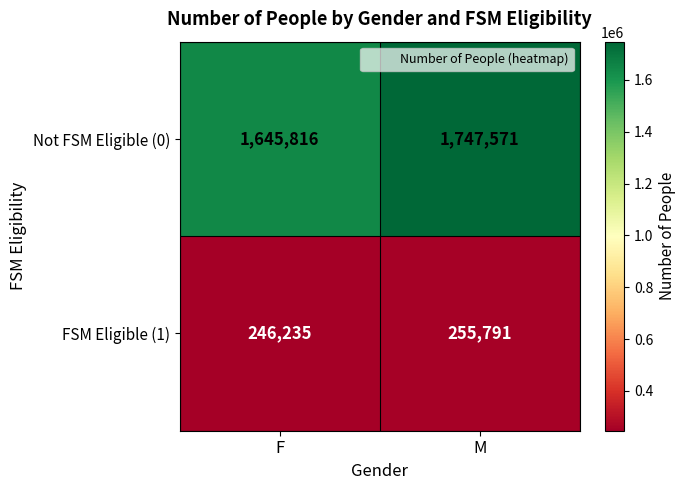

How many data points in Not FSM Eligible (0) are less than 1747571?

1